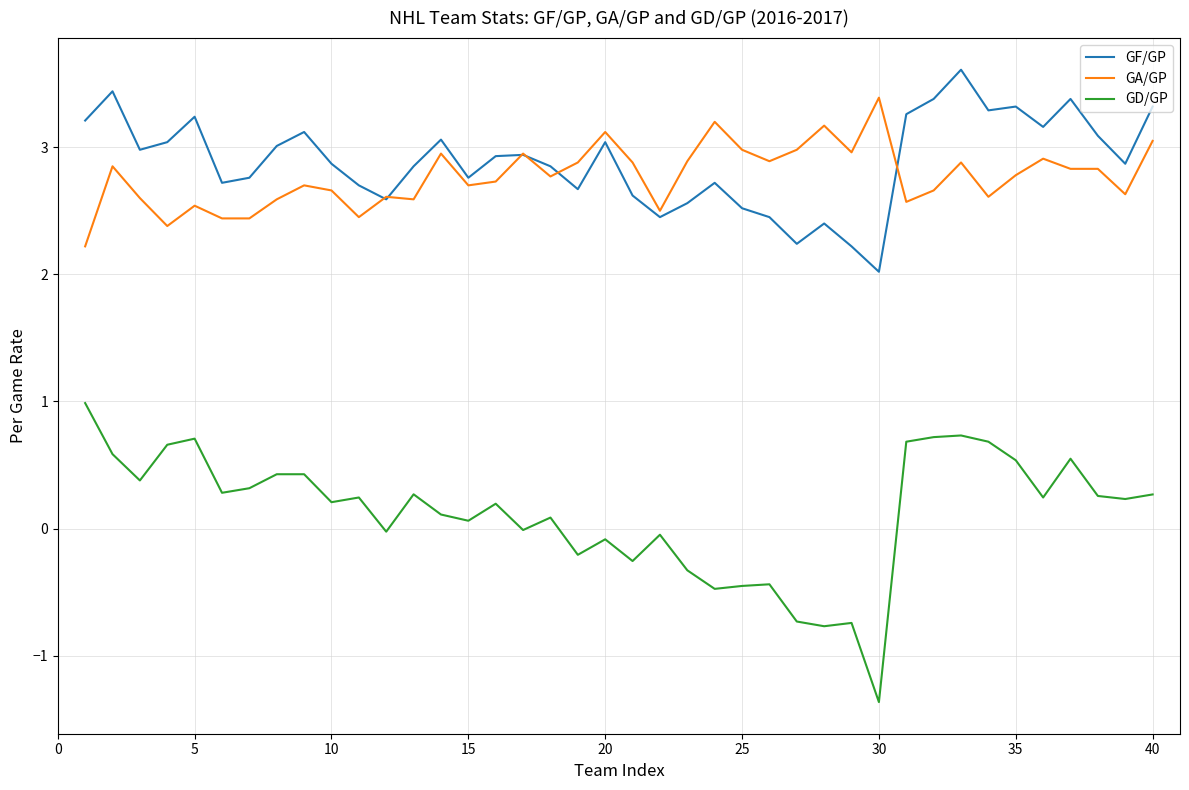

Which series has the largest range (max minus min)?

GD/GP